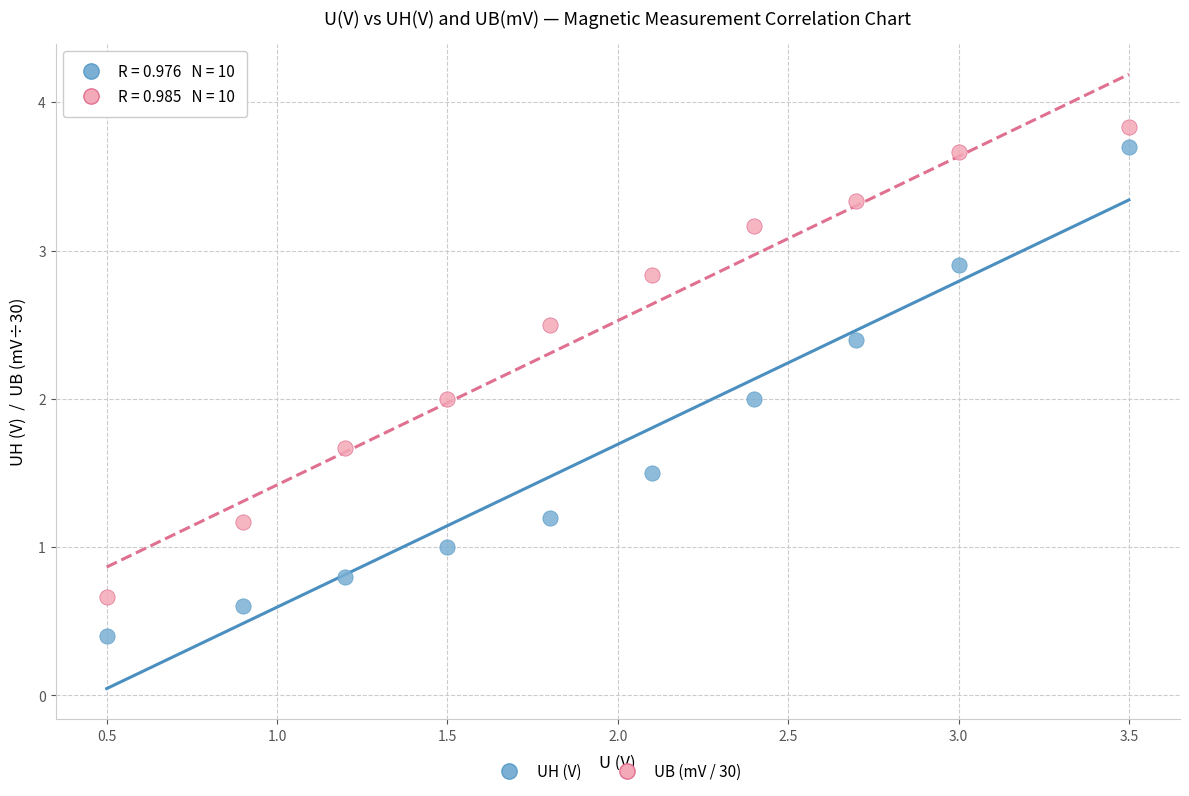

What is the X range (max minus min) for the scatter plot?

3.0